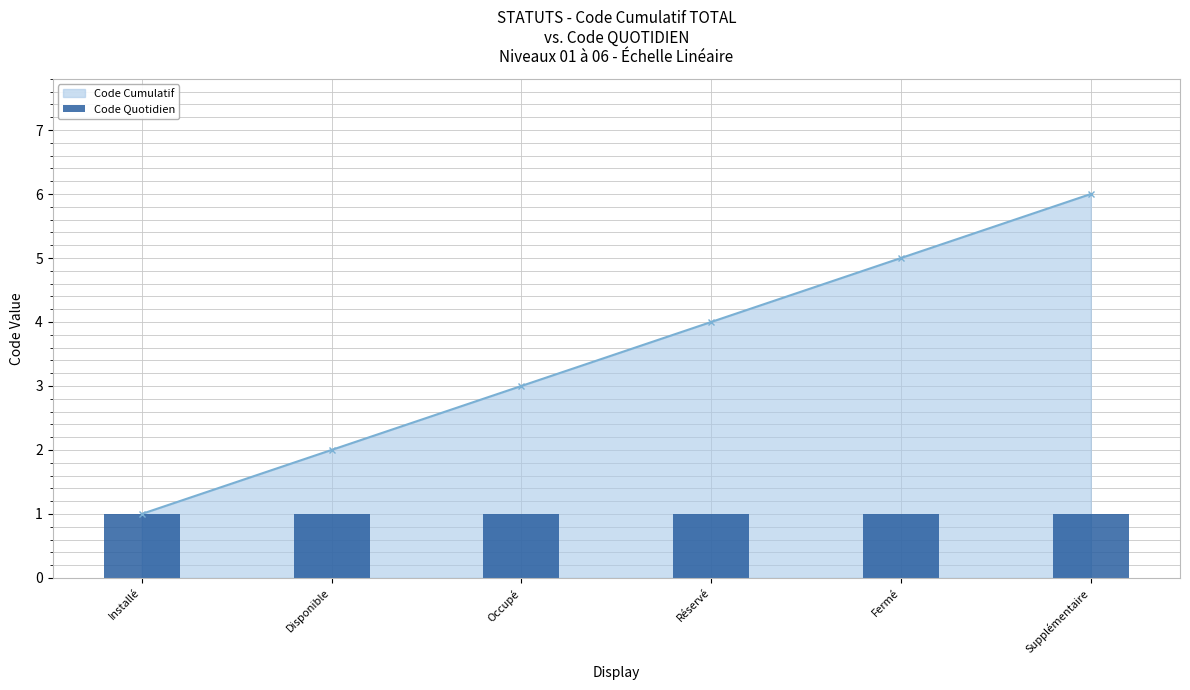

Is it true that the value at Disponible is 2?

True